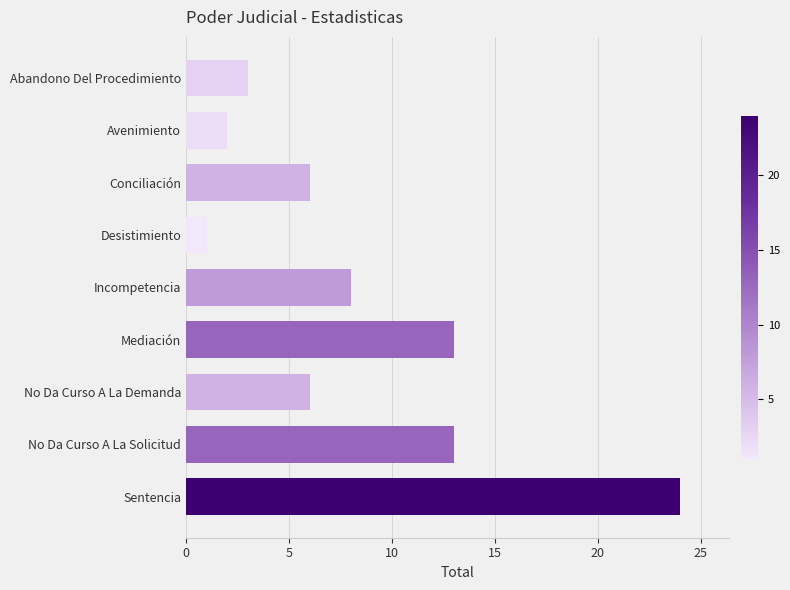

Reading top to bottom, extract all data points from this chart.

3	2	6	1	8	13	6	13	24